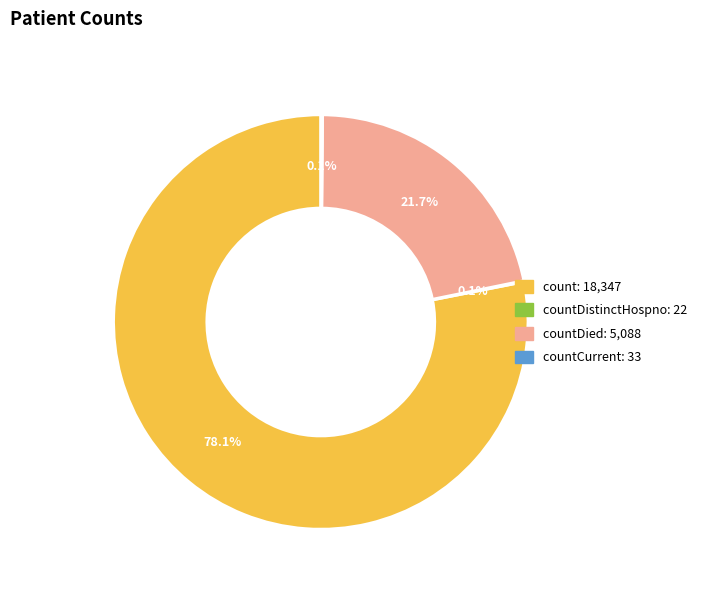

Is there any slice that represents more than half of the pie?

Yes